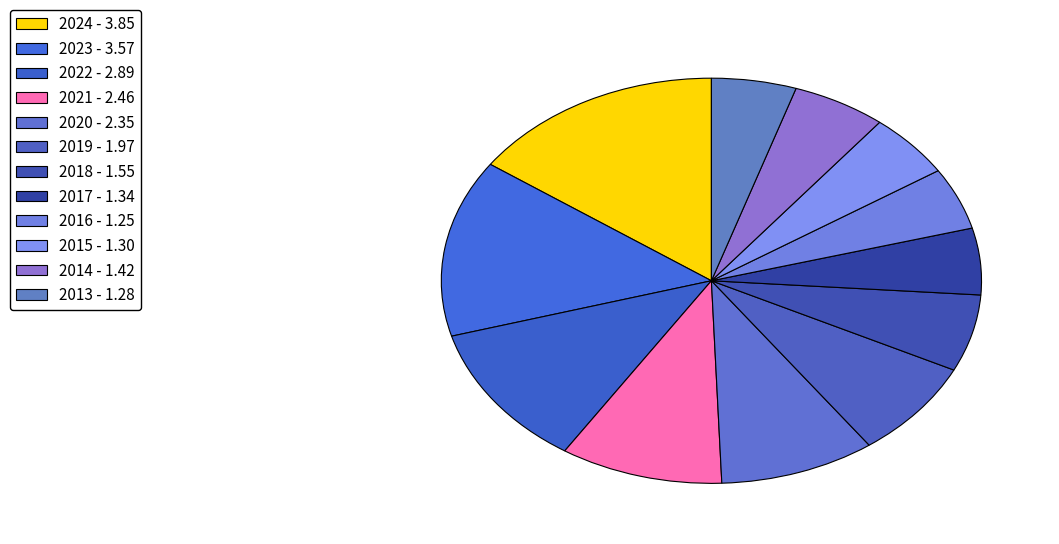

Between 2017 and 2014, which is larger?

2014